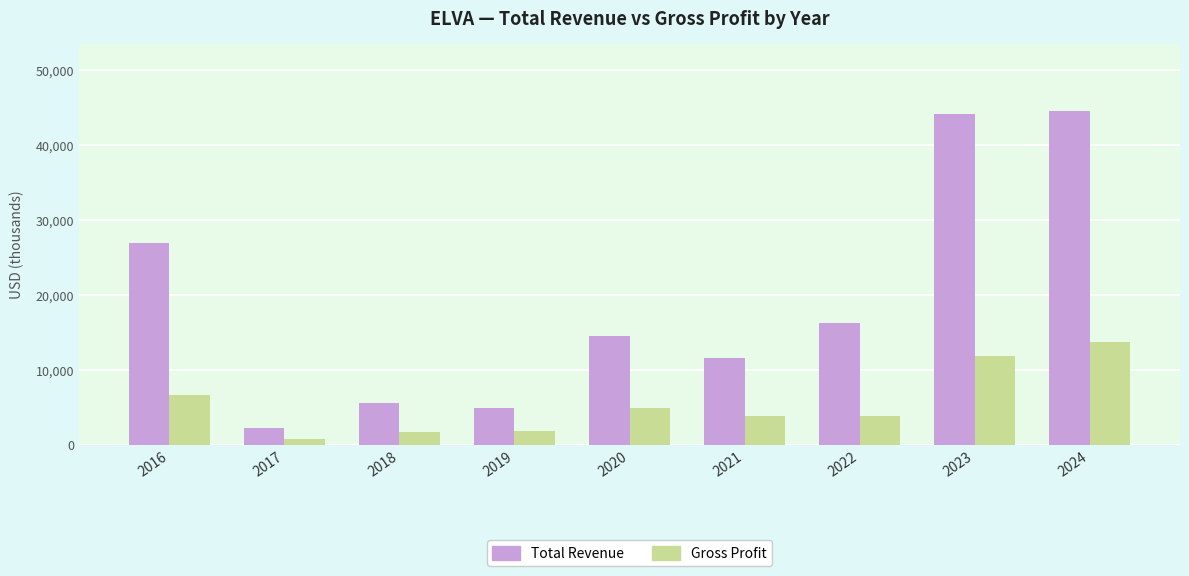

The value of Gross Profit at 2020 is 4900. True or false?

True